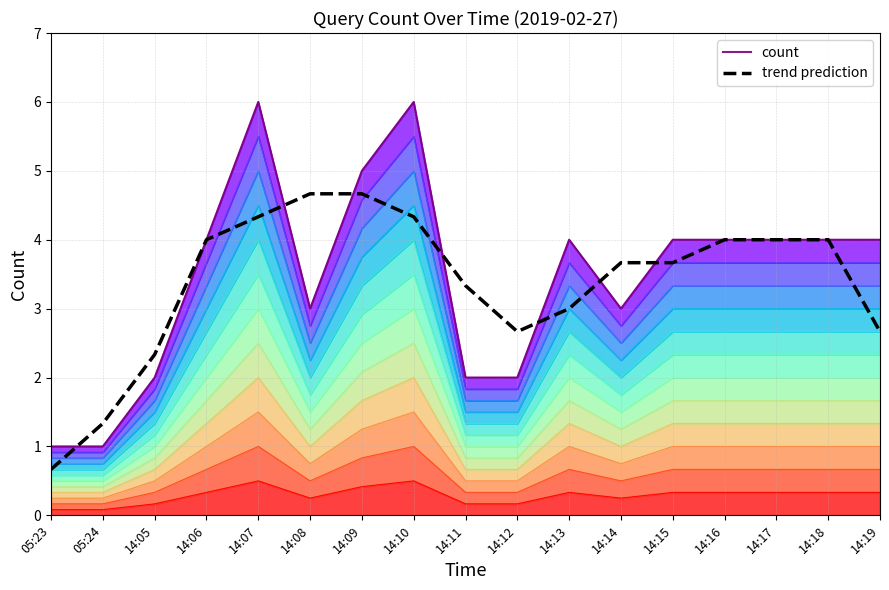

What are all the series names shown in the legend?

count, trend prediction